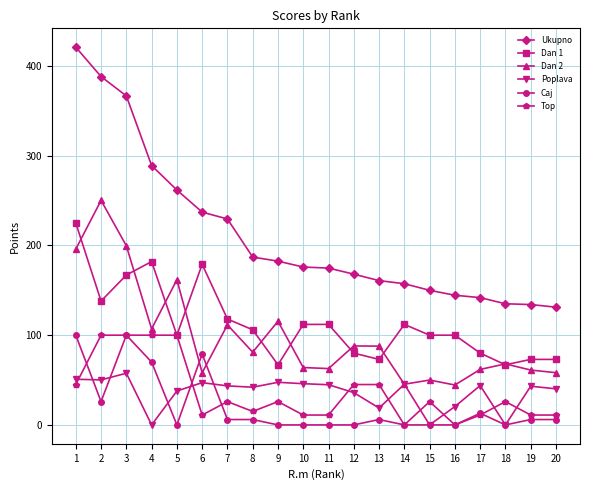

Which series has the widest spread of values?

Ukupno